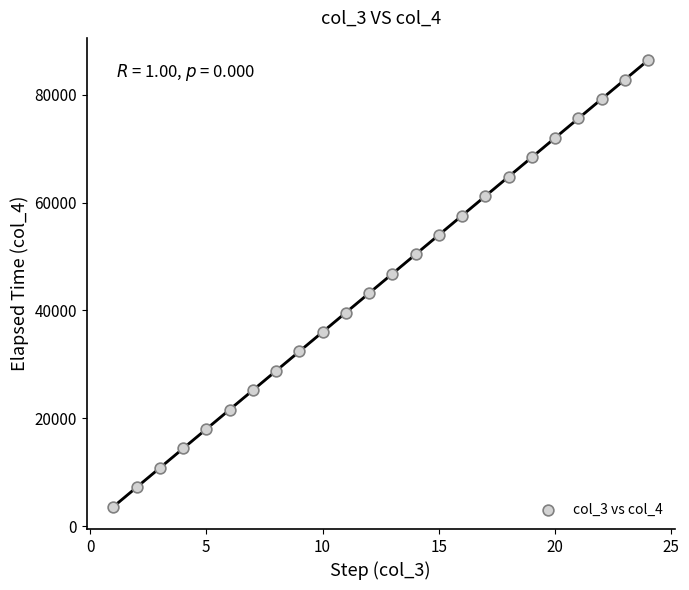

What is the range of X values (max minus min)?

23